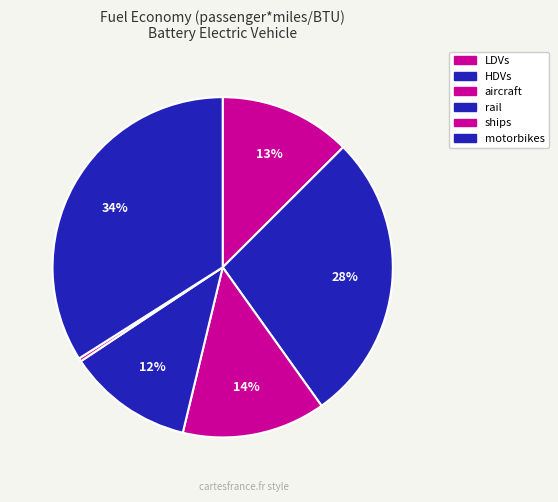

How many slices are in this pie chart?

6